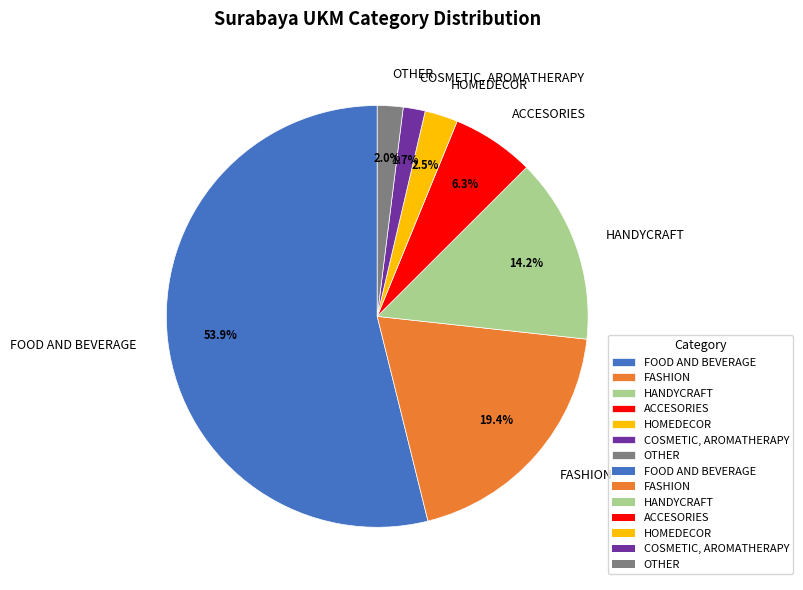

What is the ratio of the value at OTHER to the value at ACCESORIES?

0.3